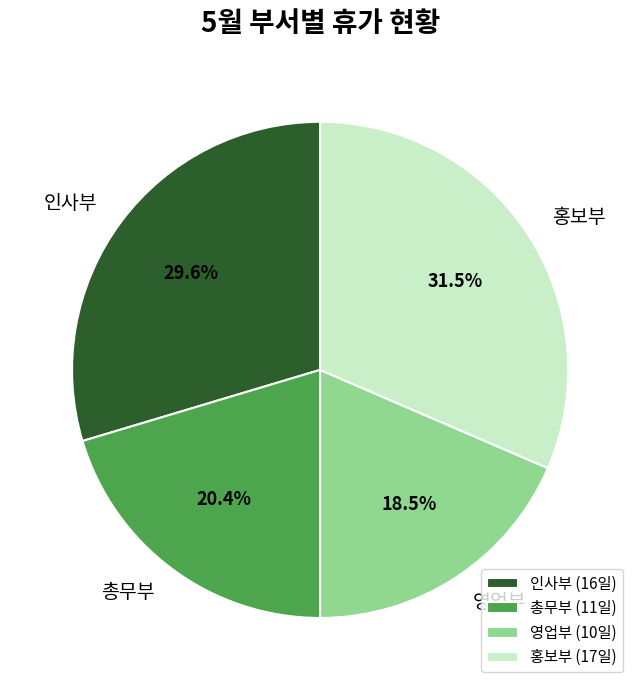

Is there a majority slice in this chart?

No